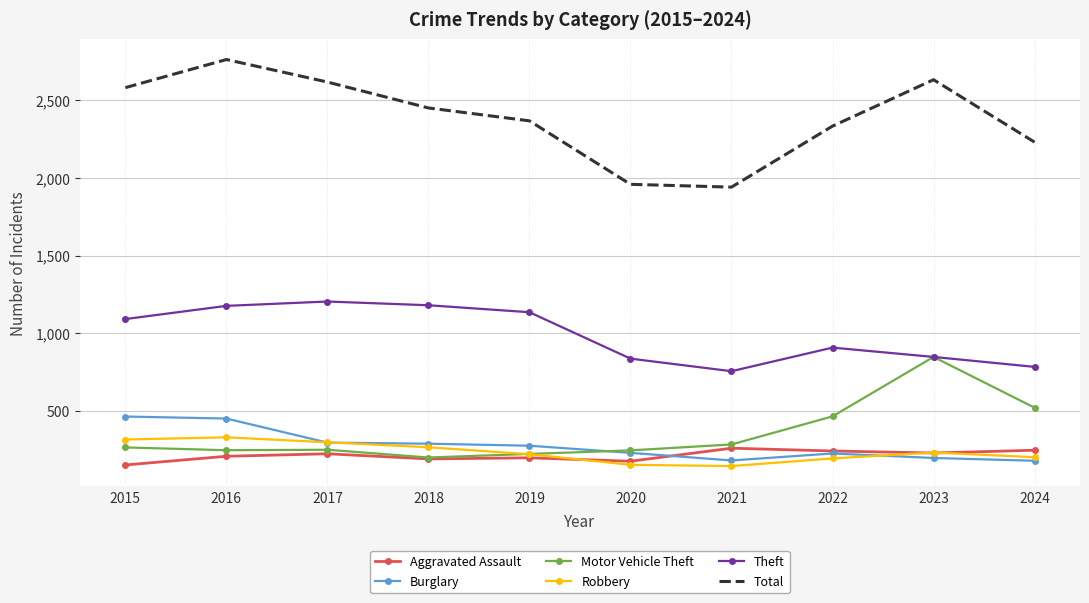

Which series changed the most between 2016 and 2021?

Total